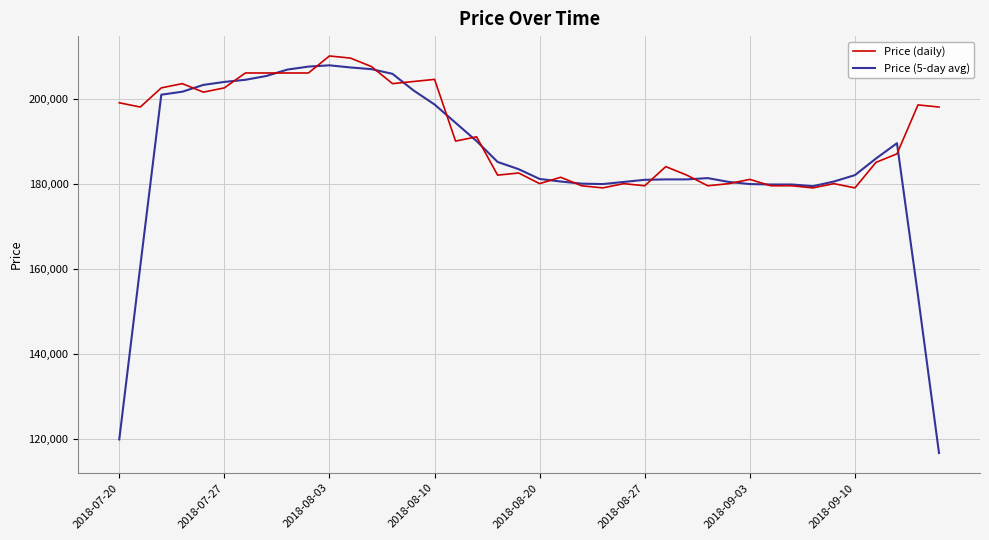

Which series has the largest range (max minus min)?

Price (5-day avg)